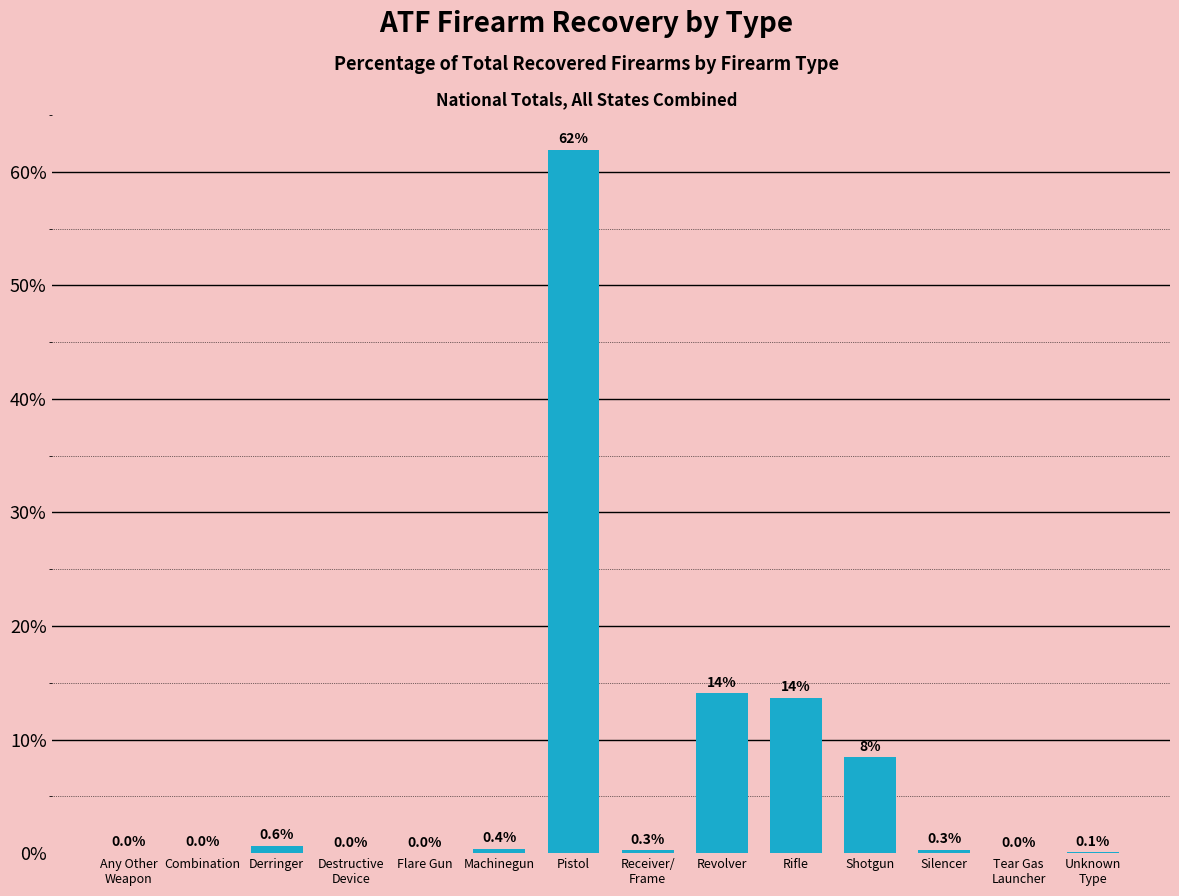

Read the value at Rifle.

13.7